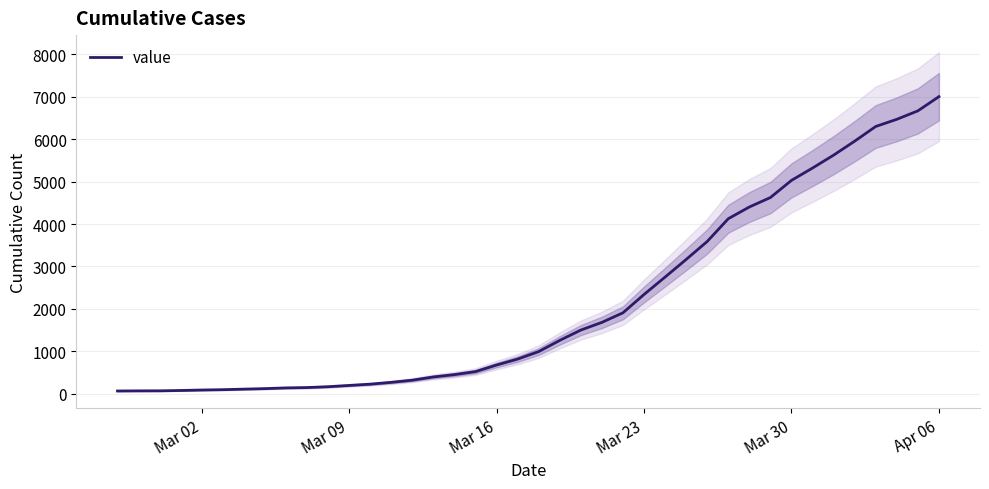

Is this an area chart (filled region under the line)?

No